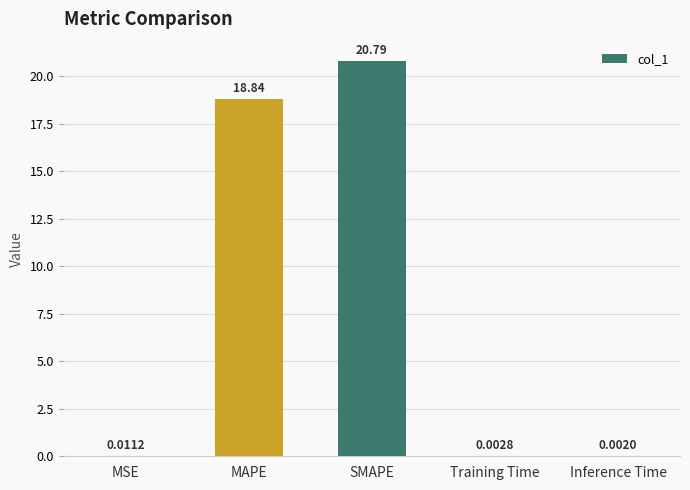

At which label is the value closest to 10?

MAPE